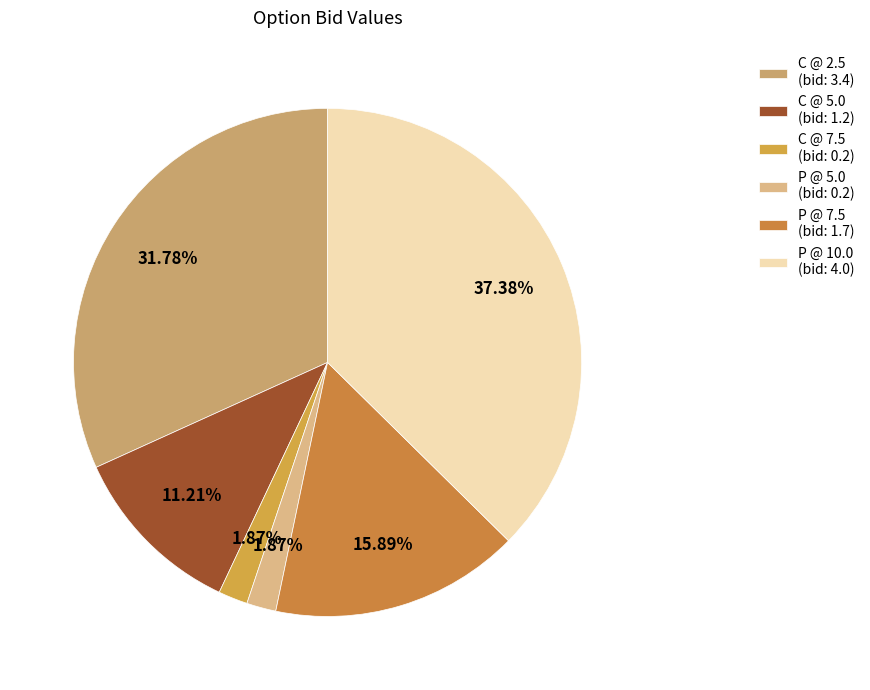

How many segments does this pie chart have?

6